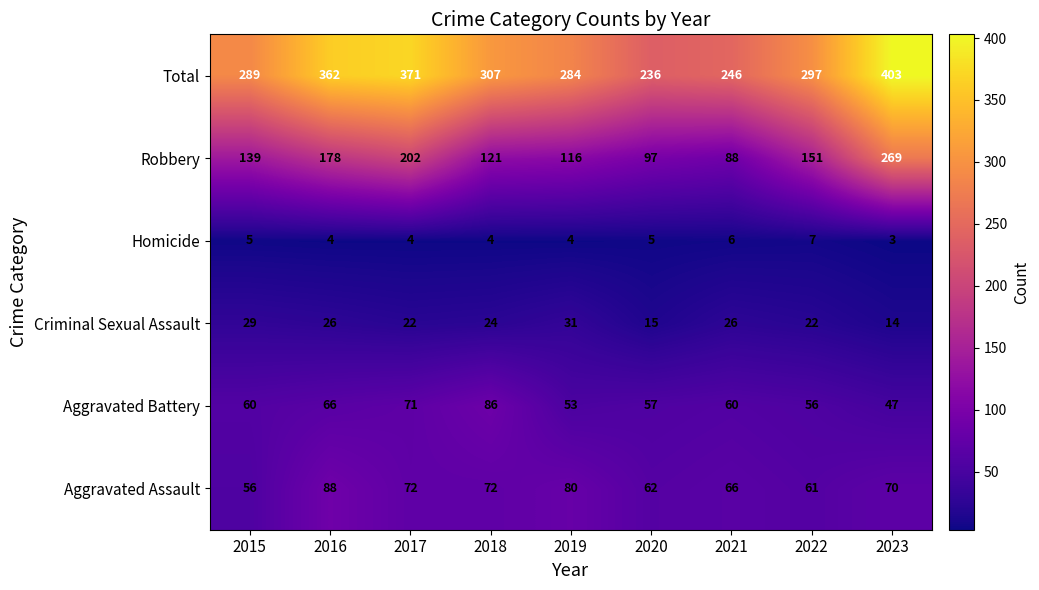

What is the total value across all series at 2017?

742